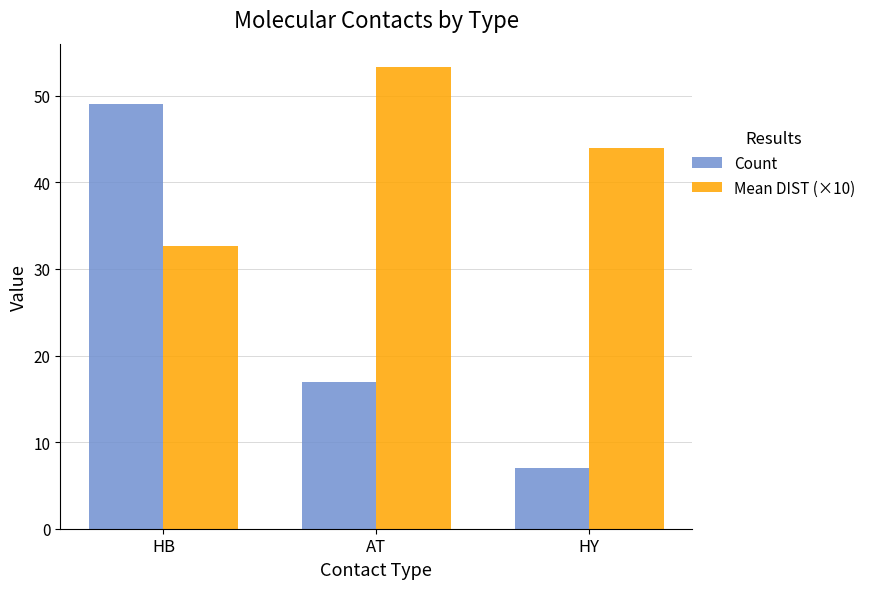

Reading left to right, transcribe all the data shown in this chart.

Count: HB=49.0	AT=17.0	HY=7.0
Mean DIST (×10): HB=32.7	AT=53.4	HY=44.0